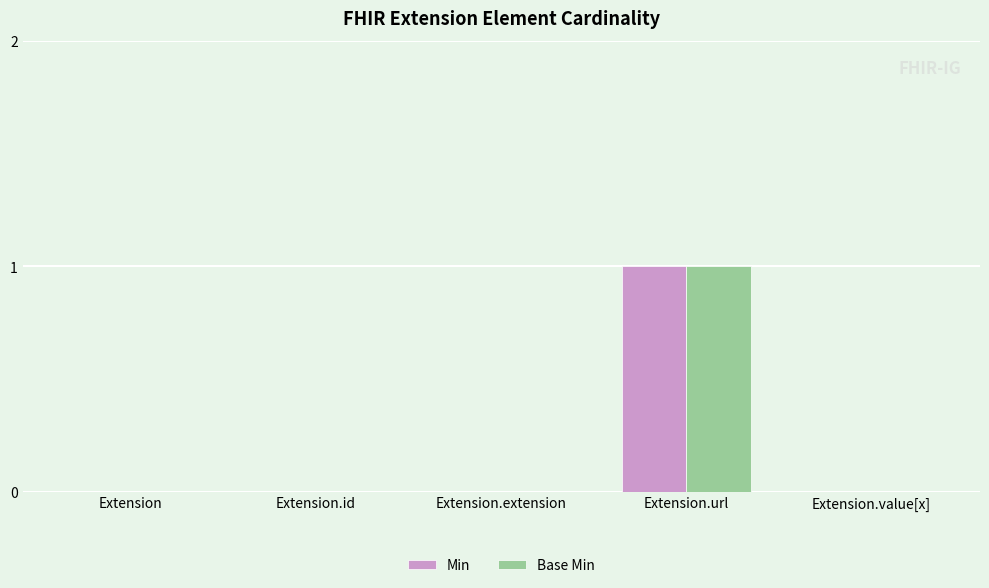

At which category does the chart reach its peak across all series?

Extension.url